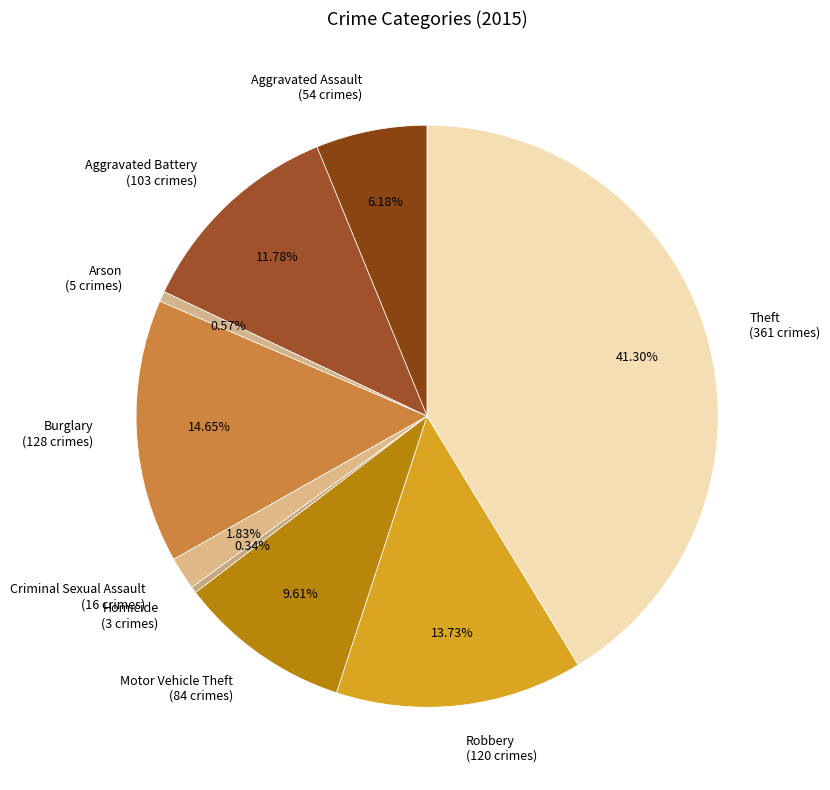

What percentage is NOT represented by Robbery?

86.3%